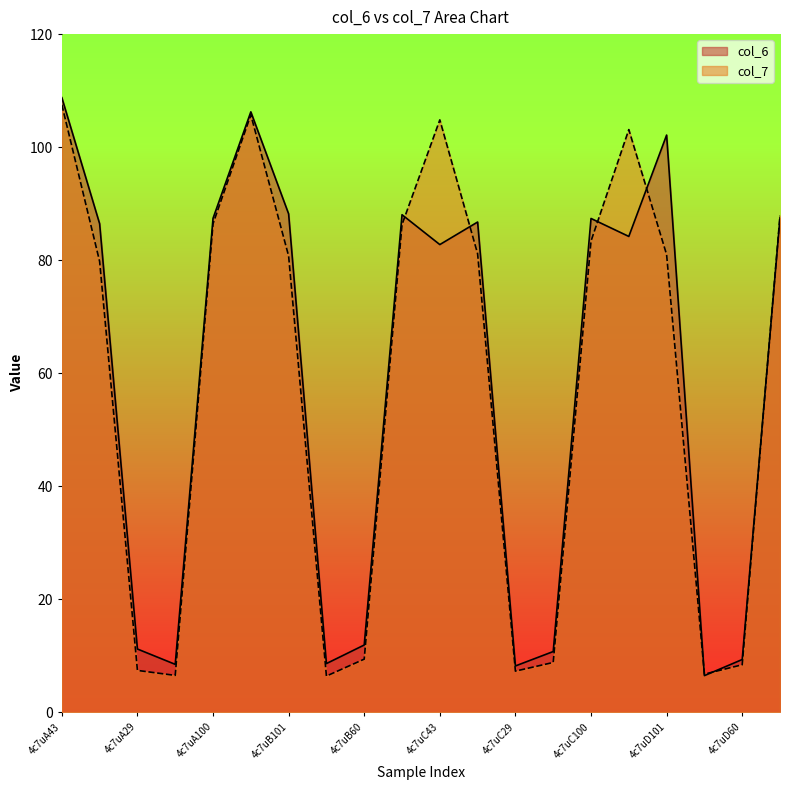

Where is col_6 nearest to the value 57?

4c7uC43